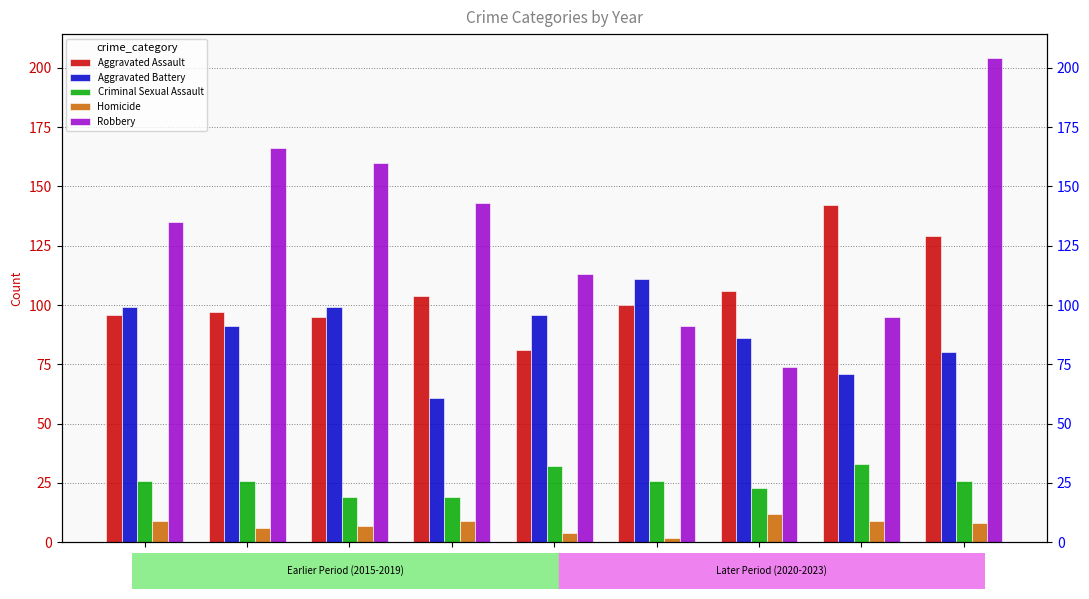

What is the average value of the Aggravated Battery series?

88